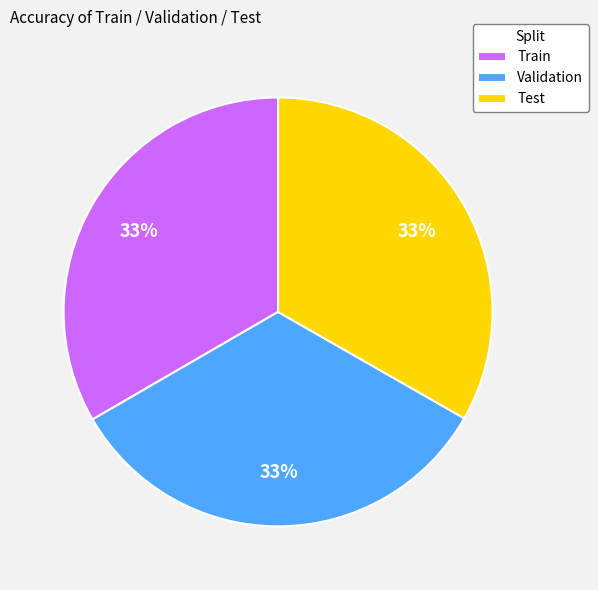

Is it true that Train is 25% of the pie?

False